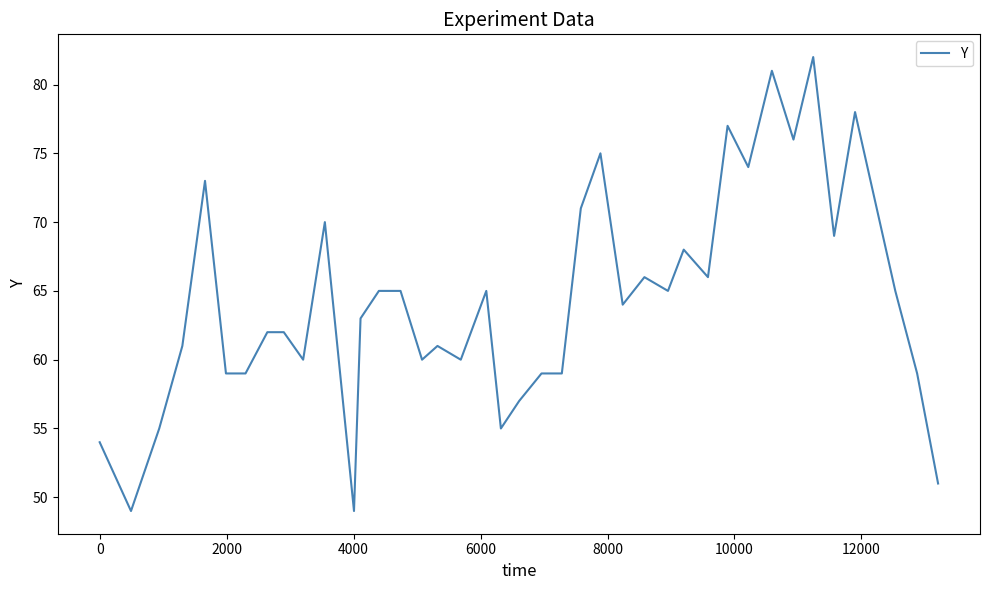

What is the smallest value displayed?

49